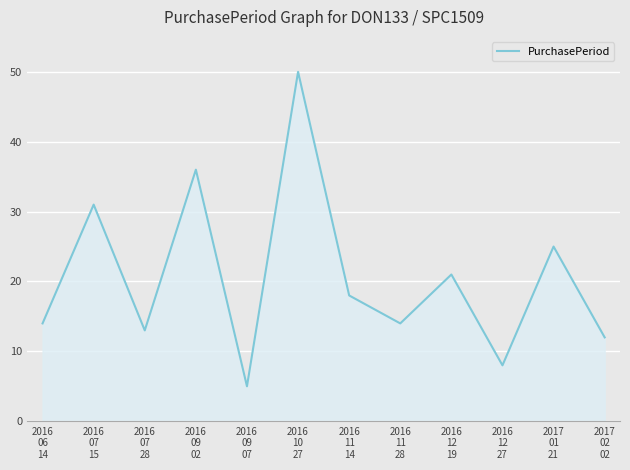

What is the smallest value displayed?

5